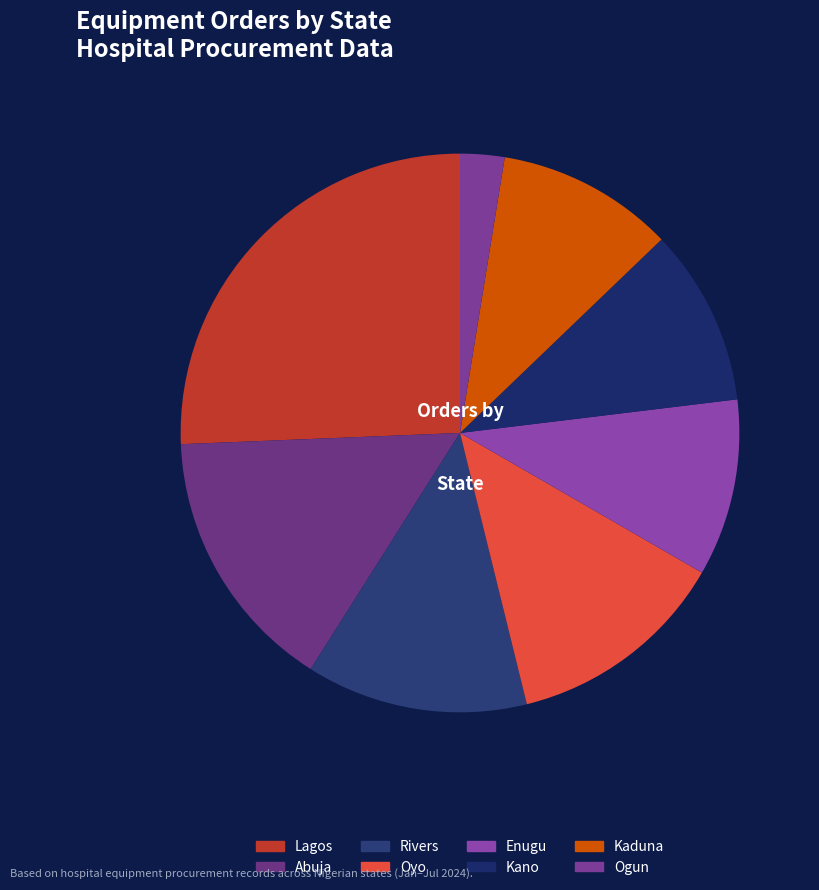

How many segments does this pie chart have?

8